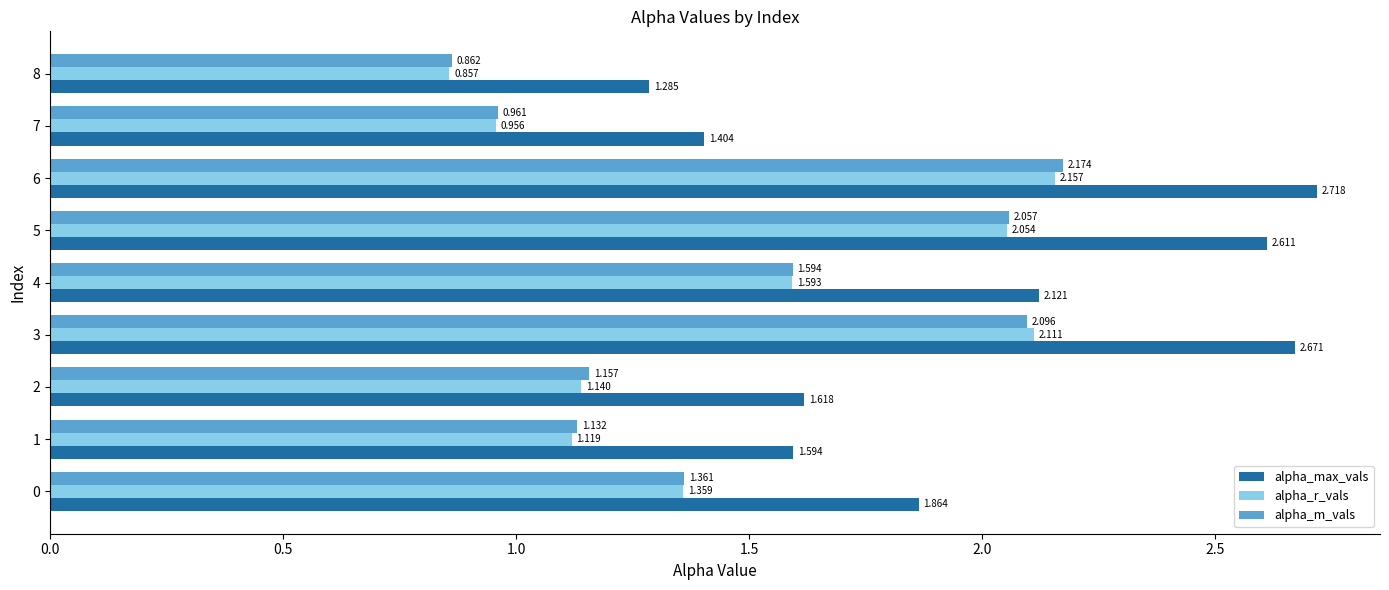

How many values in the alpha_m_vals series are below 1?

2